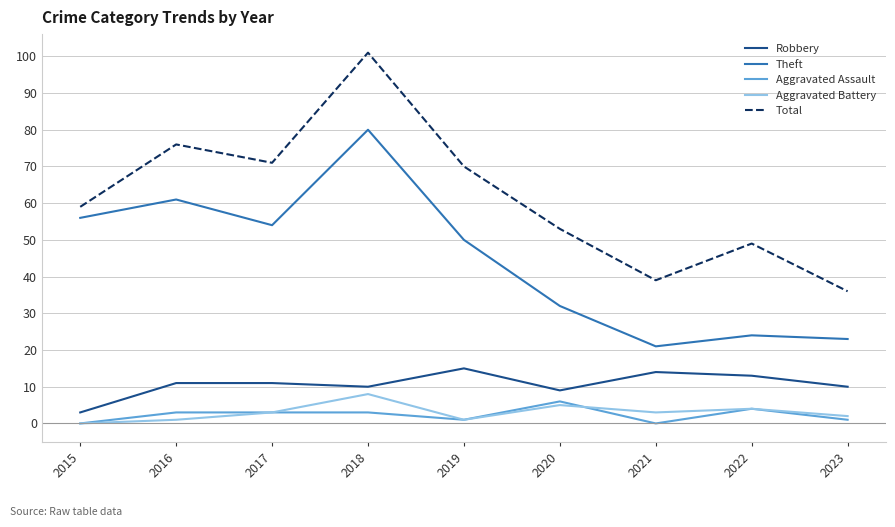

At which label does Aggravated Battery reach its minimum?

2015